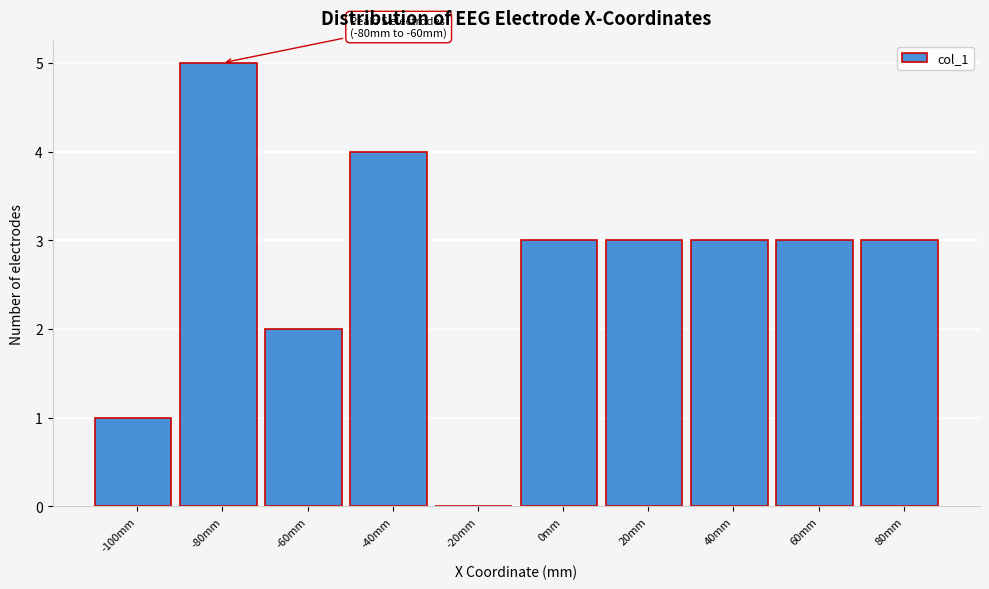

Reading left to right, transcribe all the data shown in this chart.

-100mm=1	-80mm=5	-60mm=2	-40mm=4	-20mm=0	0mm=3	20mm=3	40mm=3	60mm=3	80mm=3